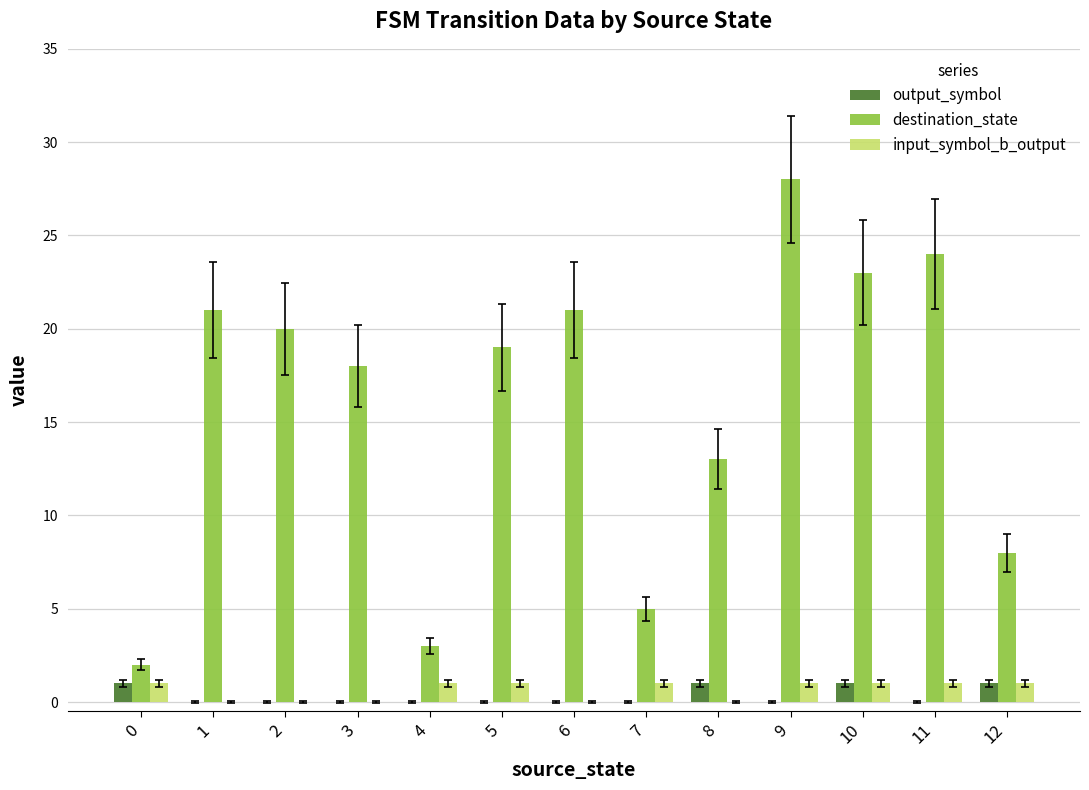

Is the value of destination_state at 7 greater than the value of output_symbol at 0?

Yes